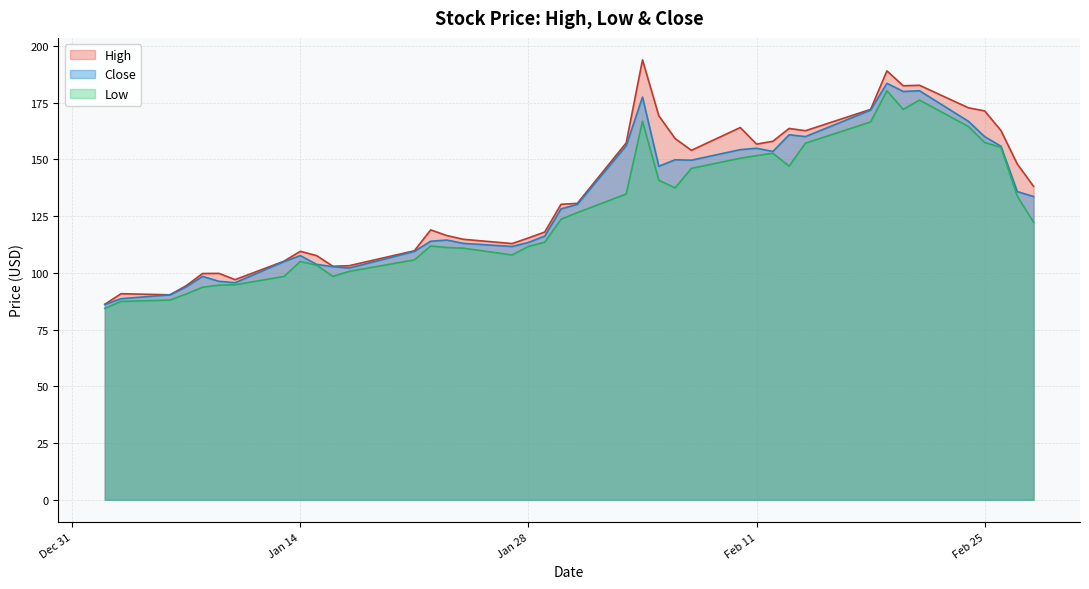

True or false: High and Low cross at least once.

False